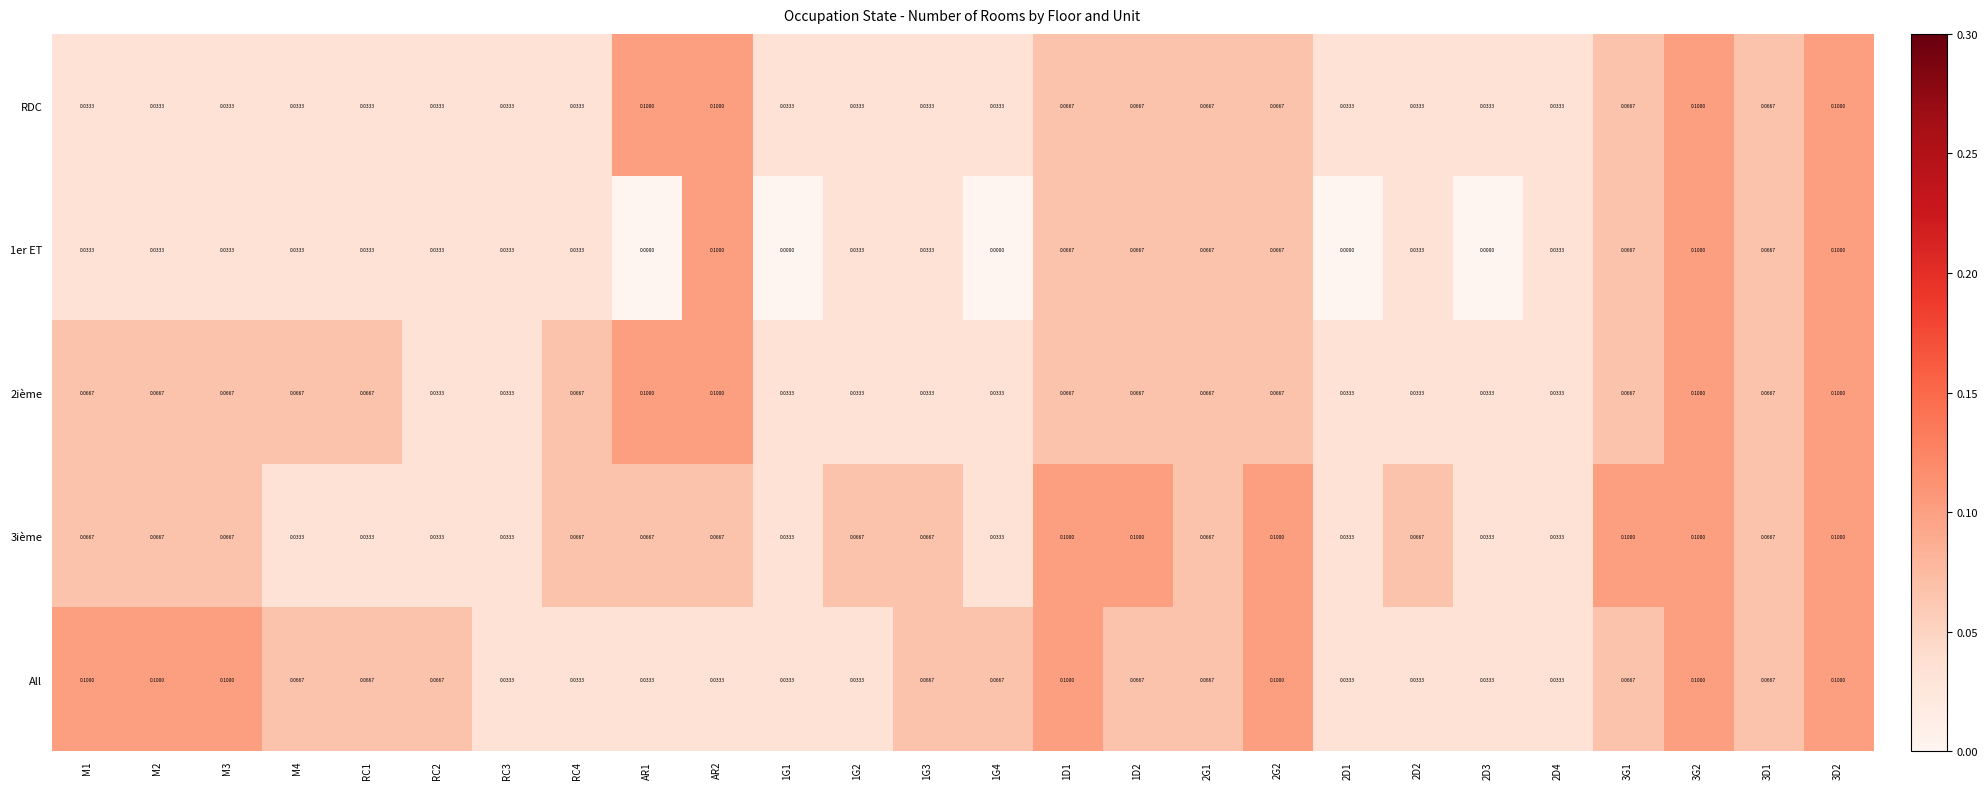

Which series has the widest spread of values?

1er ET